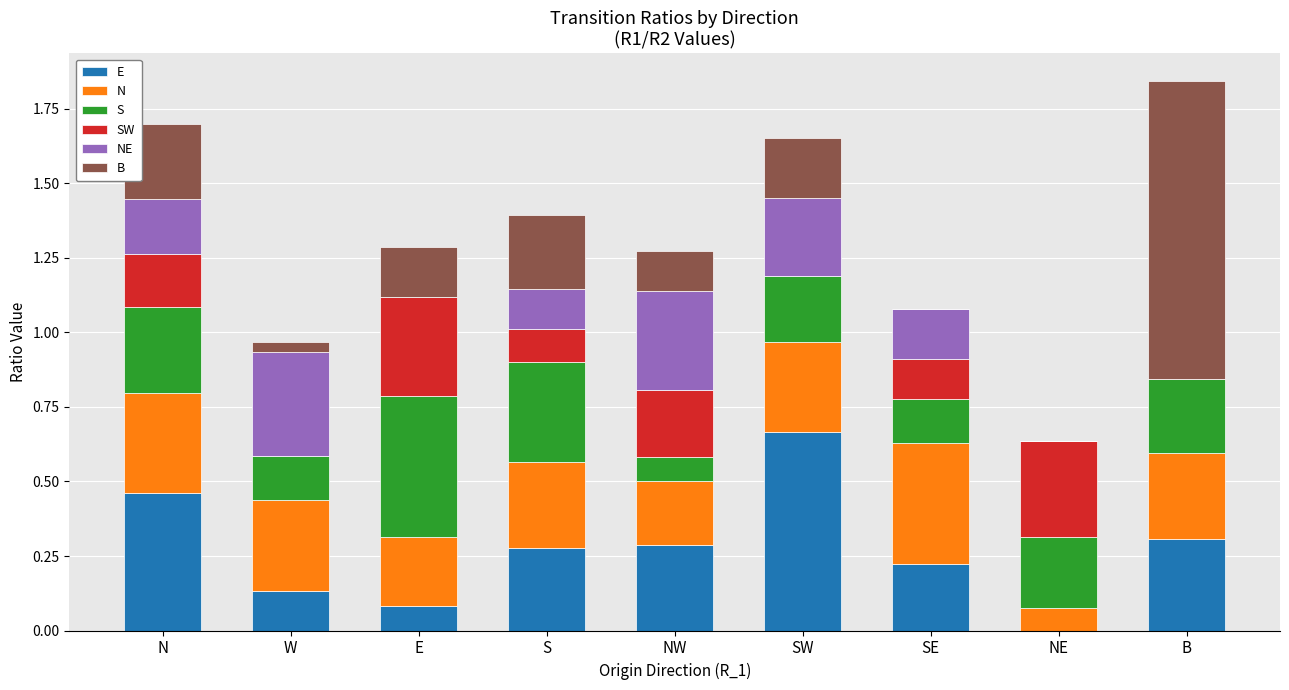

What is the label of the 5th bar from the right?

NW